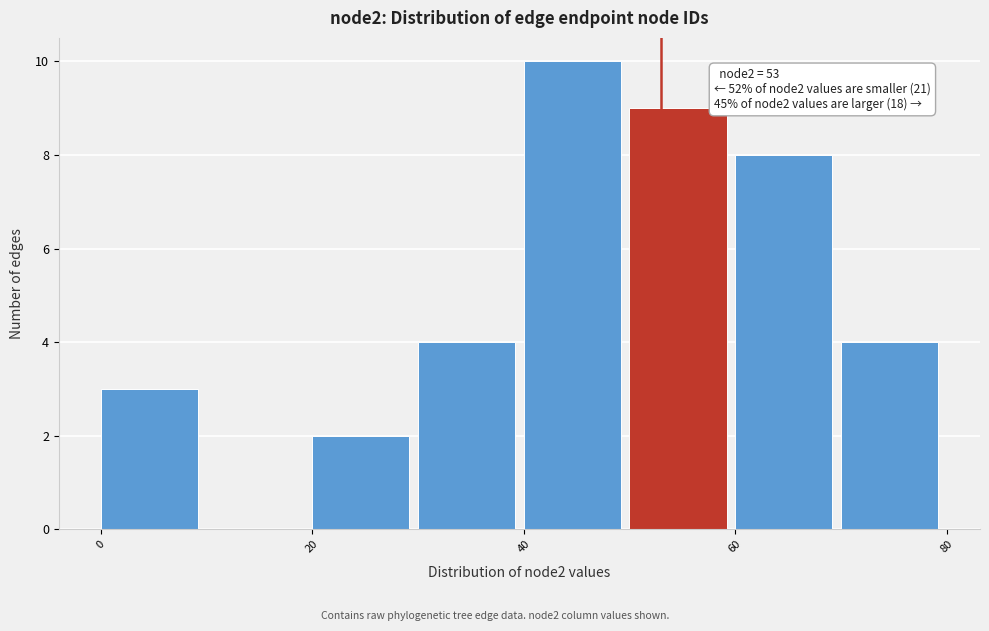

Which range on the x-axis has the tallest bar?

40 to 50